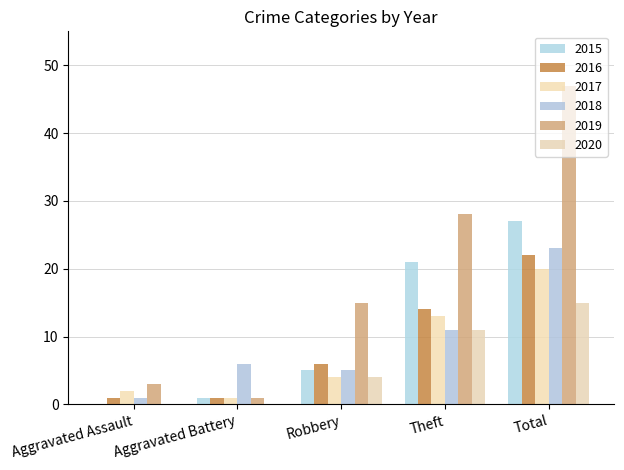

What is the approximate value of 2015 at Total, to the nearest 10?

30